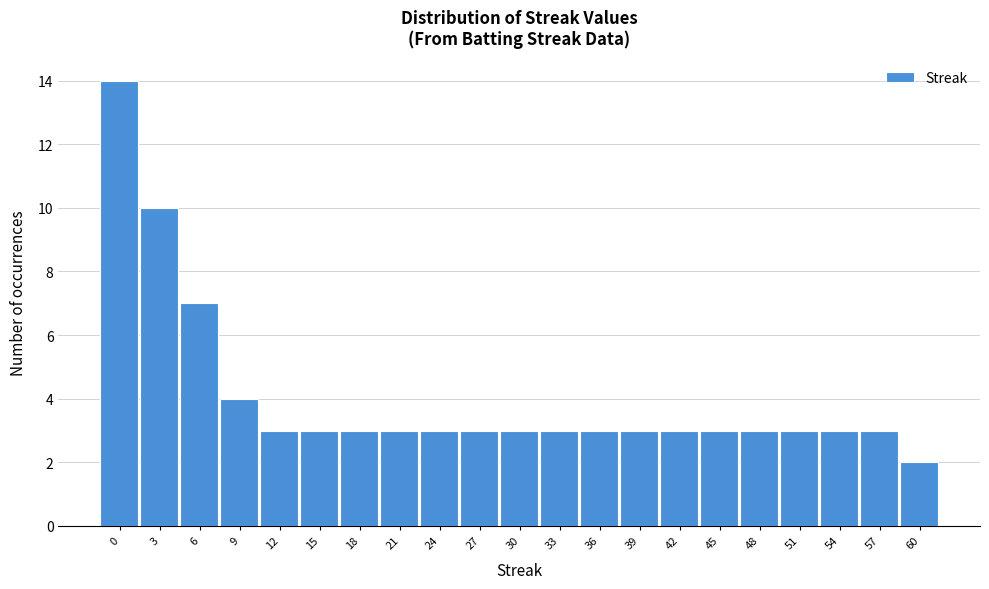

Reading left to right, list all the values displayed in this chart.

0=14	3=10	6=7	9=4	12=3	15=3	18=3	21=3	24=3	27=3	30=3	33=3	36=3	39=3	42=3	45=3	48=3	51=3	54=3	57=3	60=2